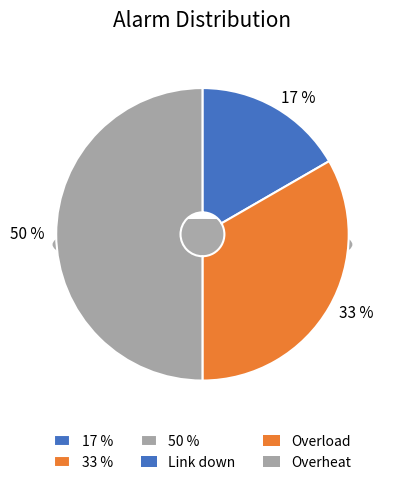

Count the number of slices in the pie.

3